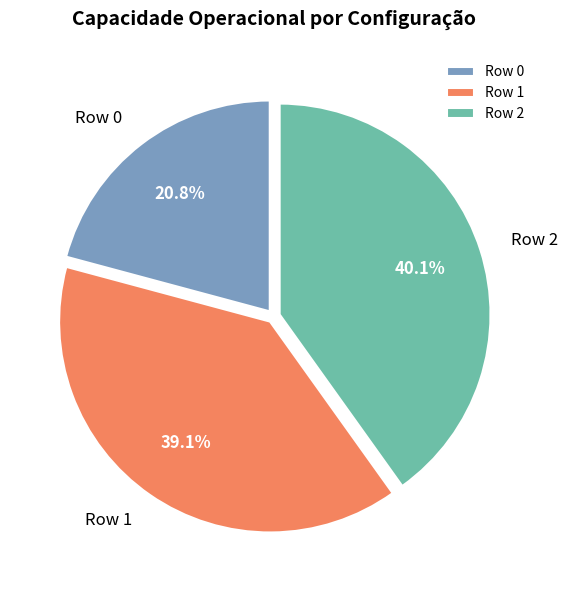

To the nearest percent, what is the difference between the Row 0 and Row 1 slice percentages?

18%